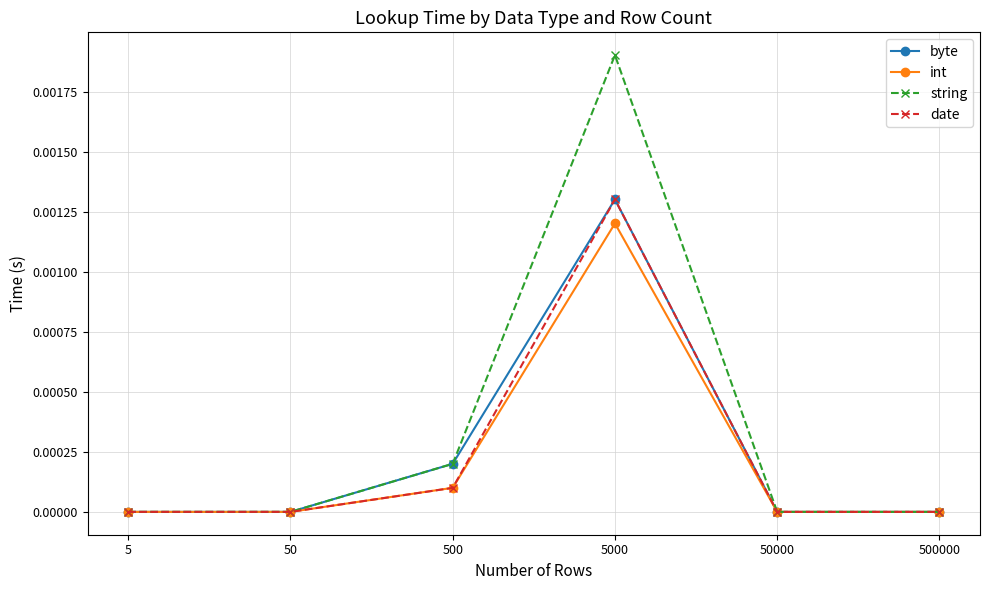

Does the chart display data point markers on the line(s)?

Yes